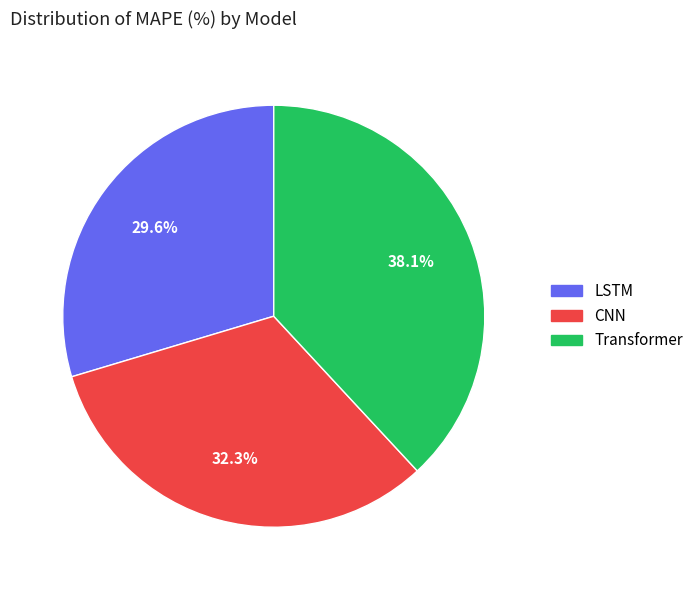

True or false: Transformer accounts for 38% of the total.

True